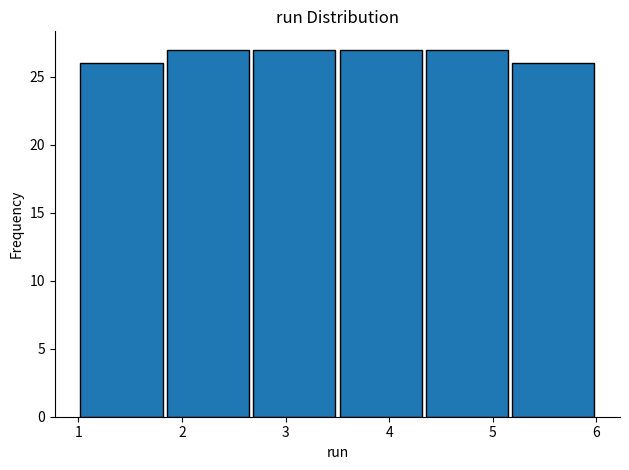

Reading left to right, list every bar in this chart as the range it spans on the x-axis followed by its height. Neither the bar edges nor the heights are printed on the chart, so give them approximately, as read against the axes.

1.0 to 1.8: 26
1.8 to 2.7: 27
2.7 to 3.5: 27
3.5 to 4.3: 27
4.3 to 5.2: 27
5.2 to 6.0: 26